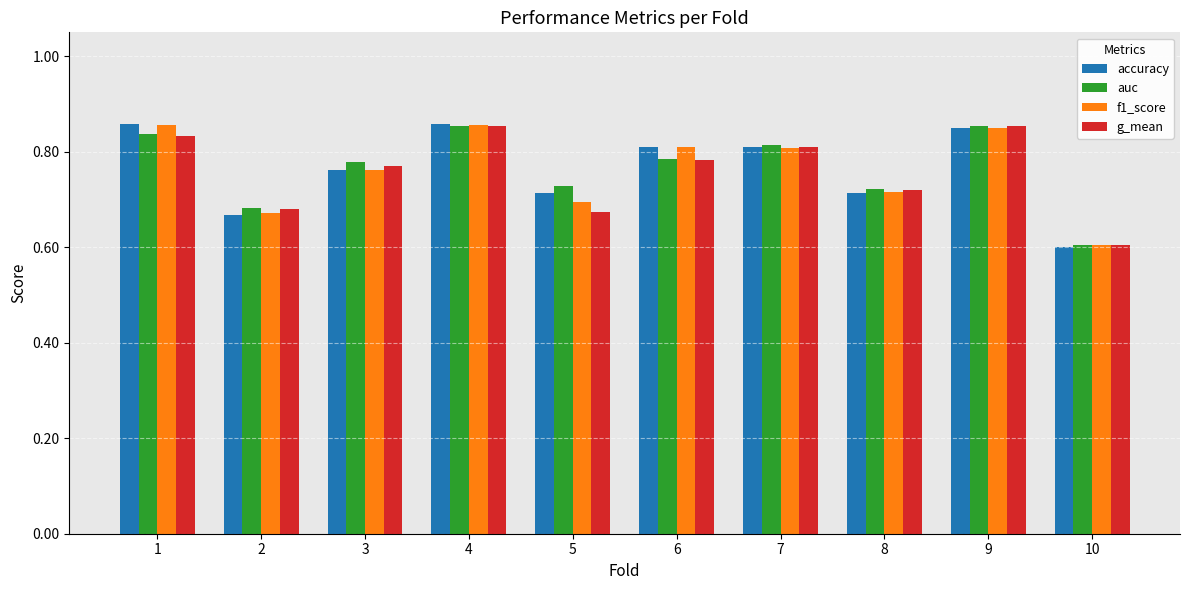

What value does the g_mean series have at 10?

0.6